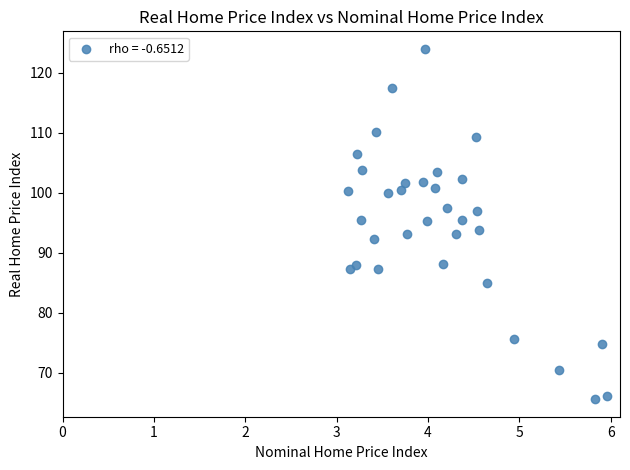

What is the range of Y values (max minus min)?

58.4